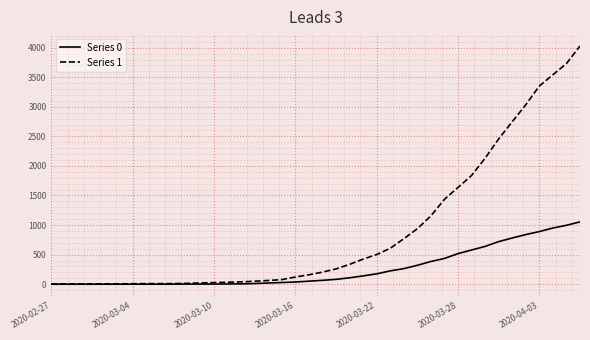

Which series has the largest range (max minus min)?

Series 1